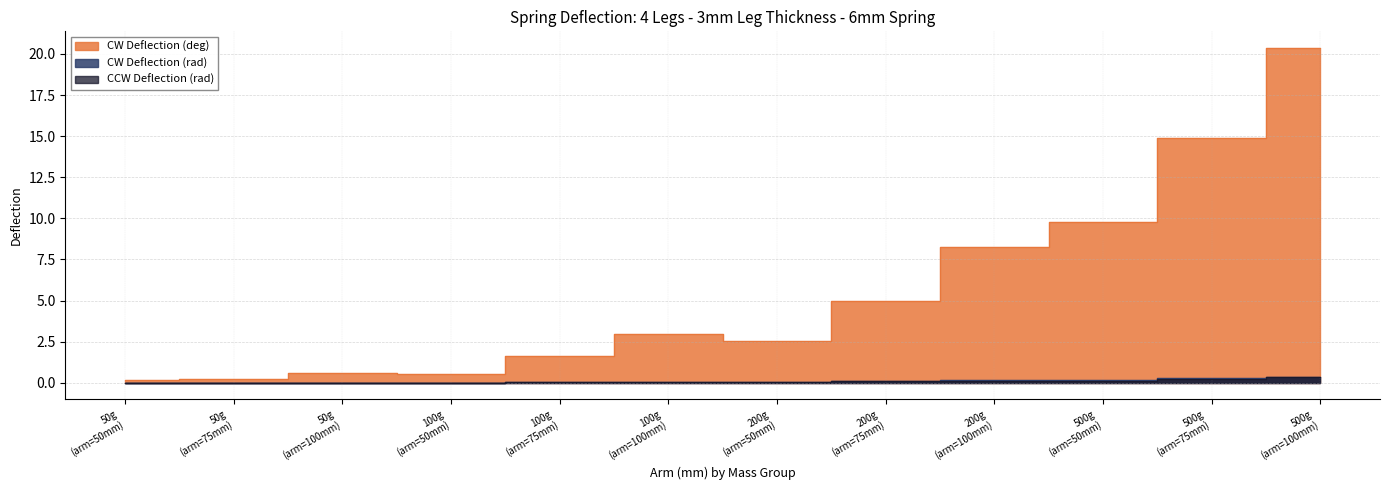

True or false: CCW Deflection (rad) and CW Deflection (deg) intersect in this chart.

False